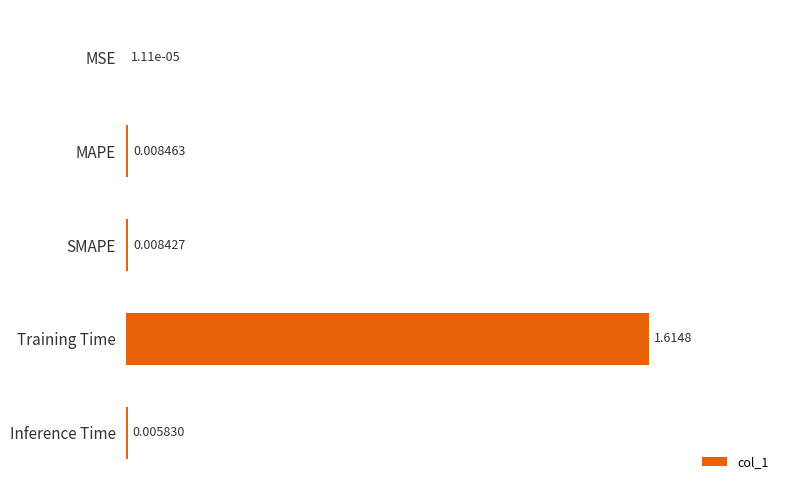

At which label is the value closest to 0?

MSE